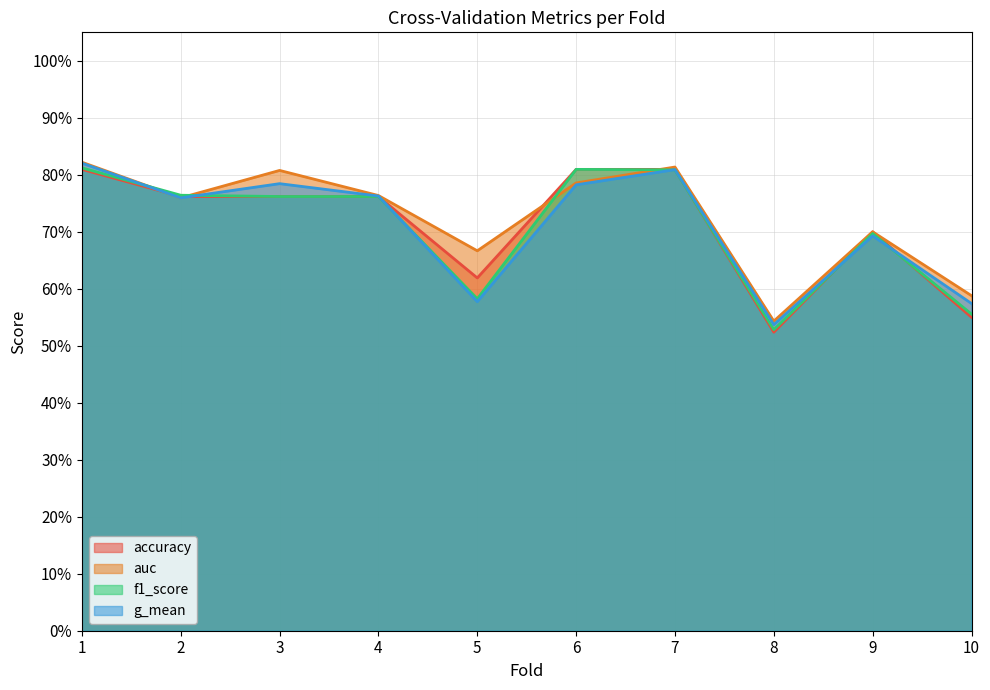

Which series has the largest total across all categories?

auc